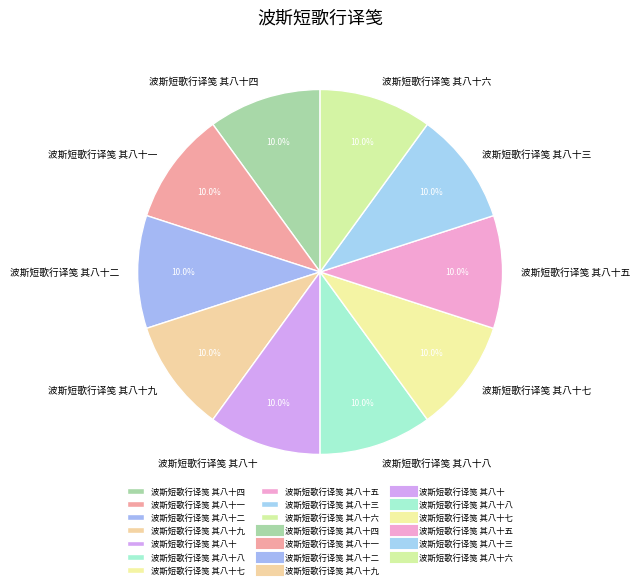

Count the number of slices in the pie.

10